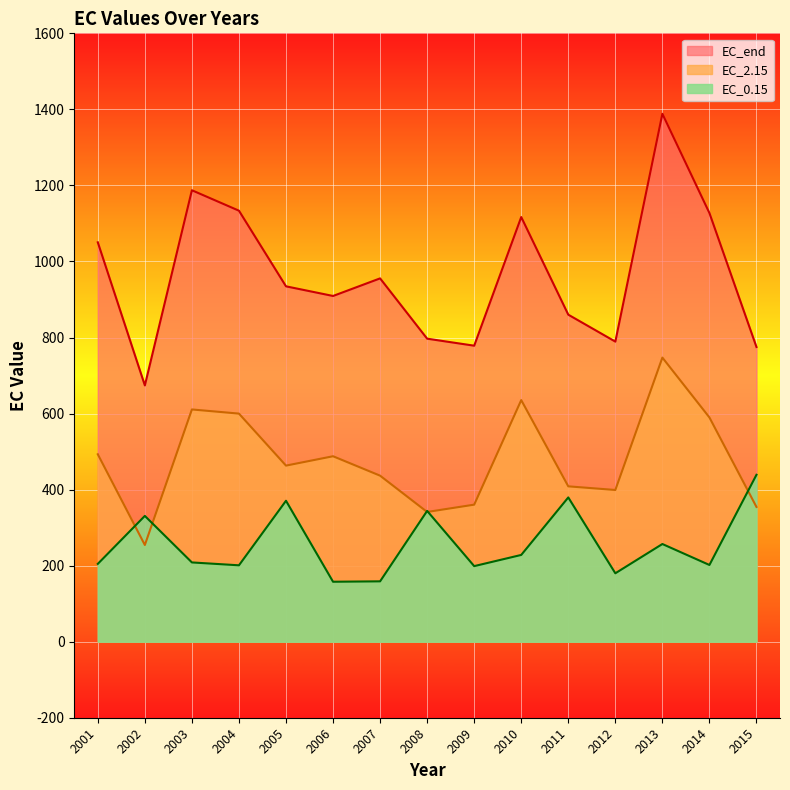

True or false: EC_0.15 and EC_end intersect in this chart.

False